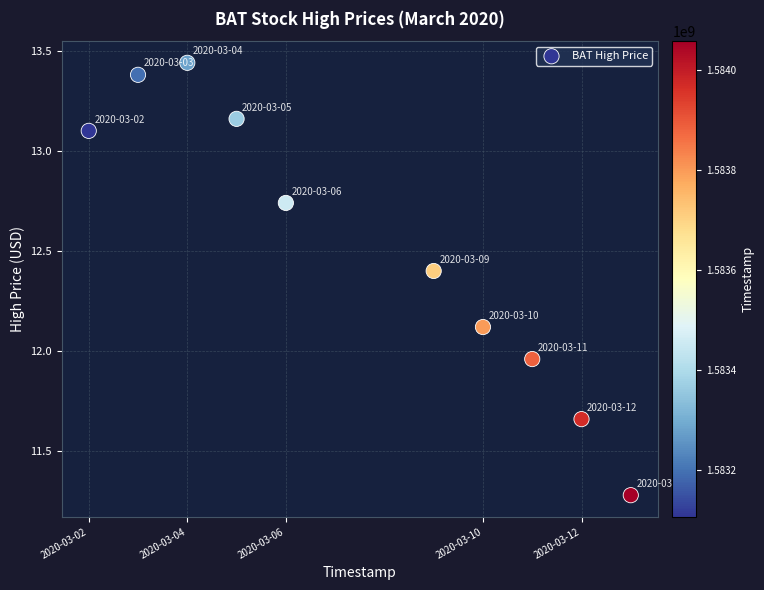

What is the range of Y values (max minus min)?

2.2